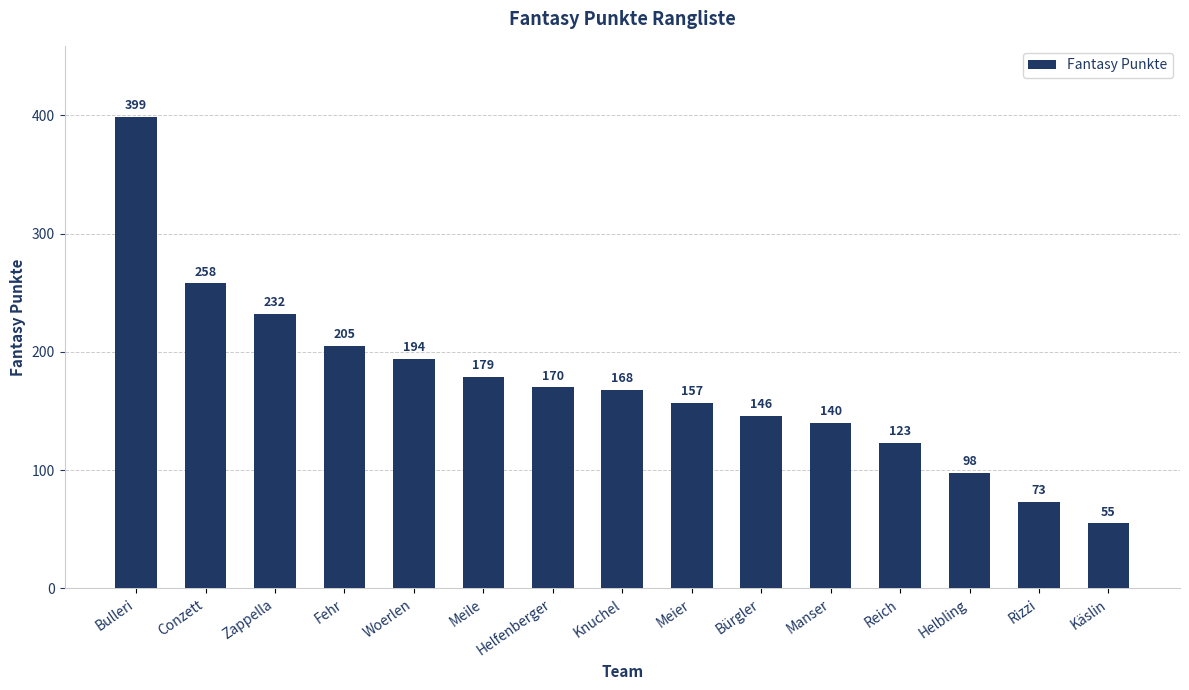

True or false: the data shows 157 at Meier.

True